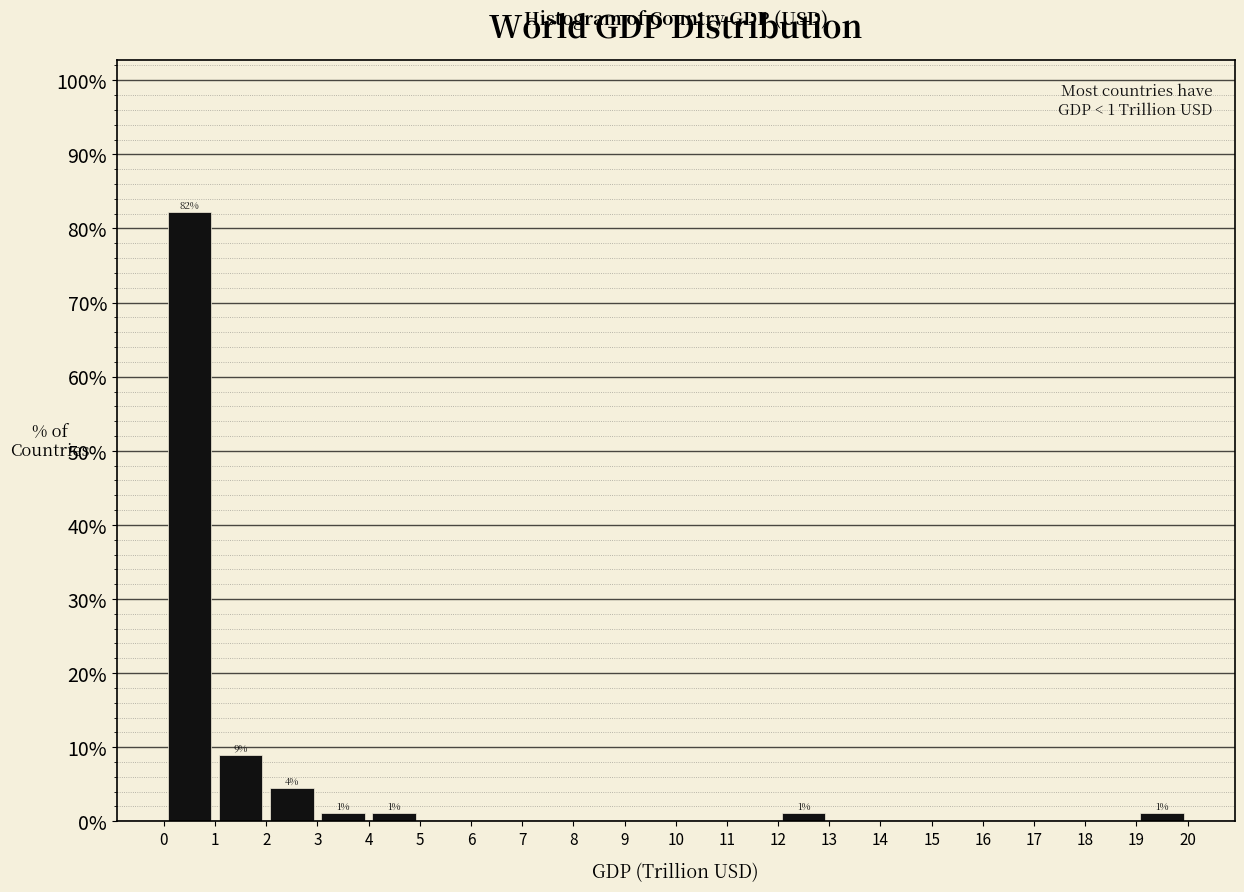

Over which range of the x-axis is the bar tallest?

0 to 1